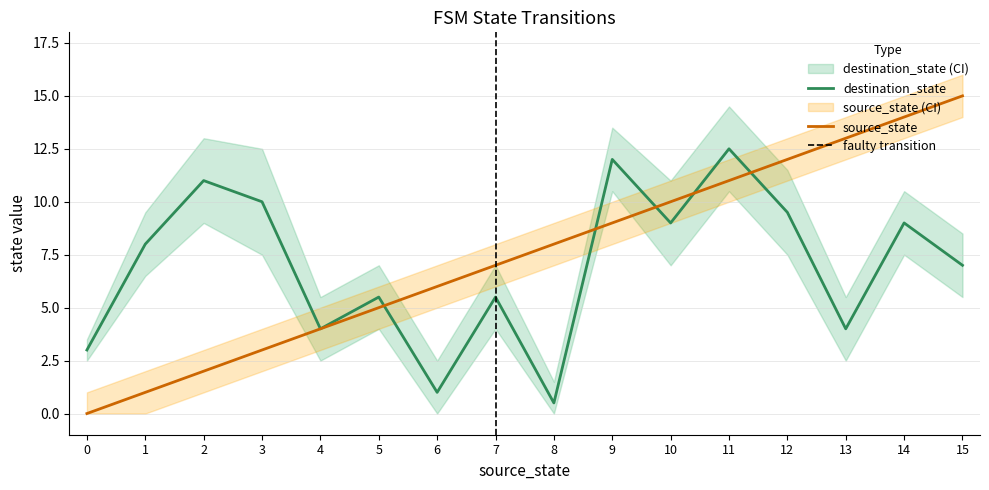

List the labels in order of source_state value, largest first.

15, 14, 13, 12, 11, 10, 9, 8, 7, 6, 5, 4, 3, 2, 1, 0